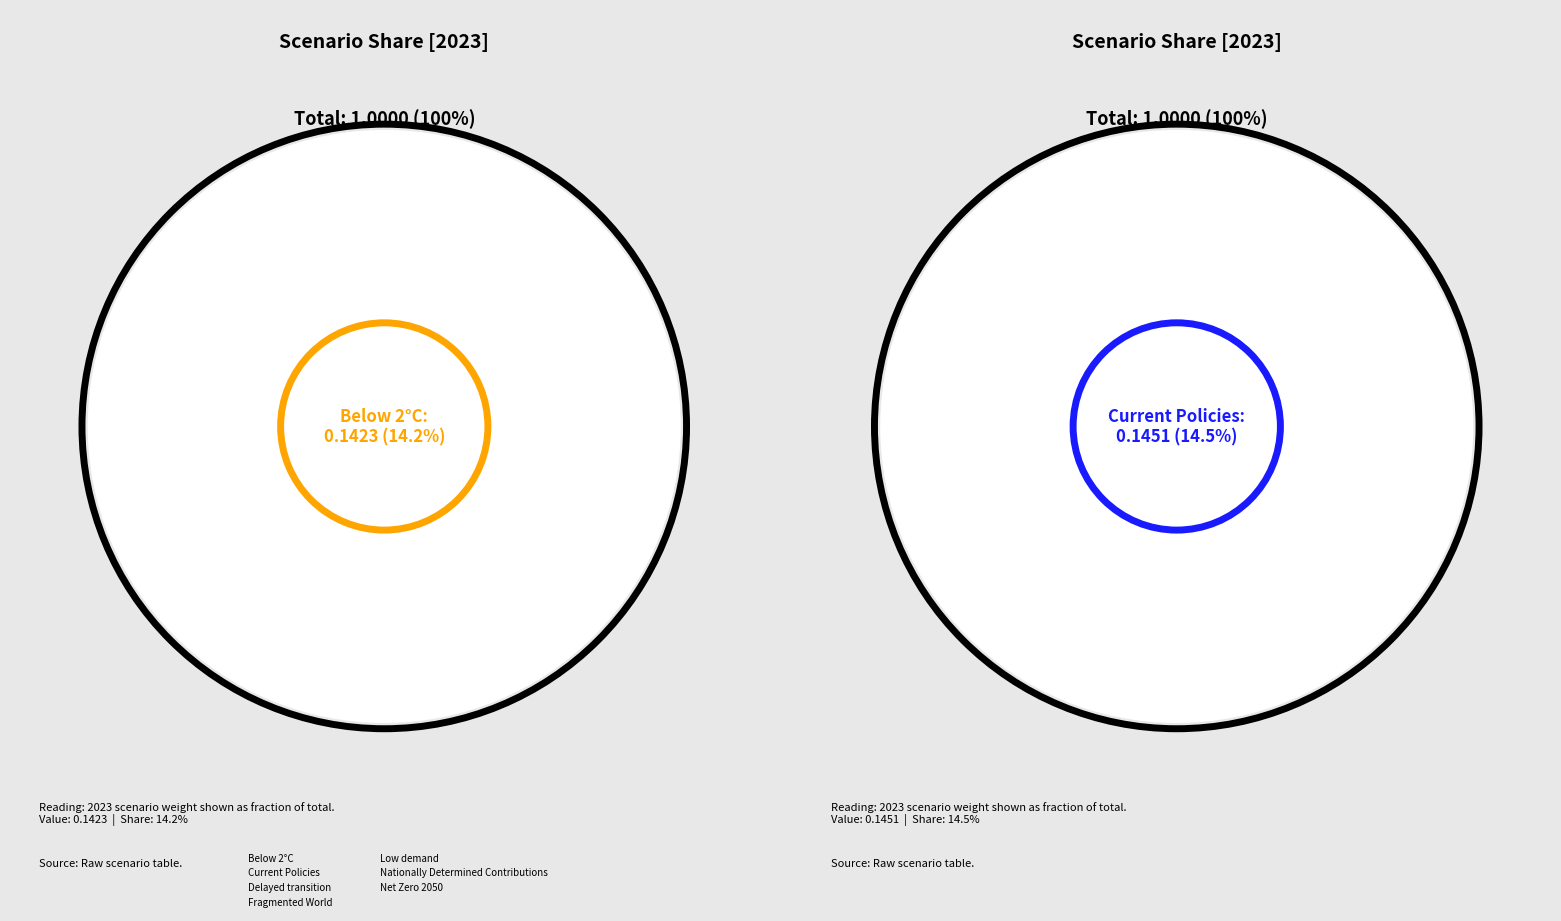

What is the largest slice in the pie chart?

Fragmented World